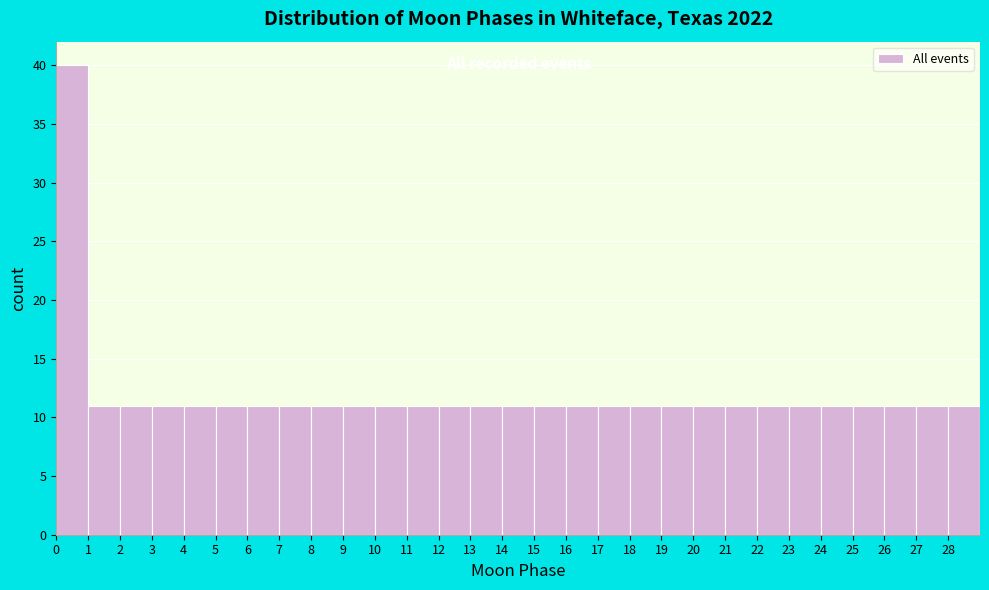

Reading left to right, list every bar in this chart as the range it spans on the x-axis followed by its height. The values are not printed on the chart, so give them approximately, as read against the axis.

0 to 1: 40
1 to 2: 11
2 to 3: 11
3 to 4: 11
4 to 5: 11
5 to 6: 11
6 to 7: 11
7 to 8: 11
8 to 9: 11
9 to 10: 11
10 to 11: 11
11 to 12: 11
12 to 13: 11
13 to 14: 11
14 to 15: 11
15 to 16: 11
16 to 17: 11
17 to 18: 11
18 to 19: 11
19 to 20: 11
20 to 21: 11
21 to 22: 11
22 to 23: 11
23 to 24: 11
24 to 25: 11
25 to 26: 11
26 to 27: 11
27 to 28: 11
28 to 29: 11